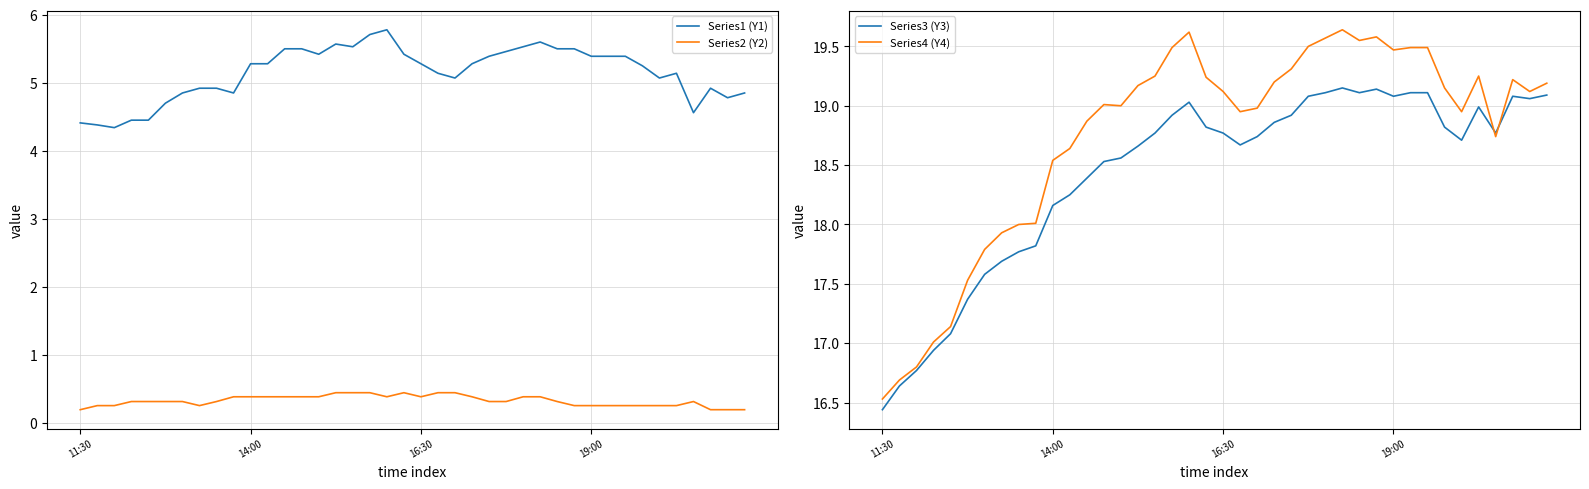

What are all the series names shown in the legend?

Series1 (Y1), Series2 (Y2), Series3 (Y3), Series4 (Y4)